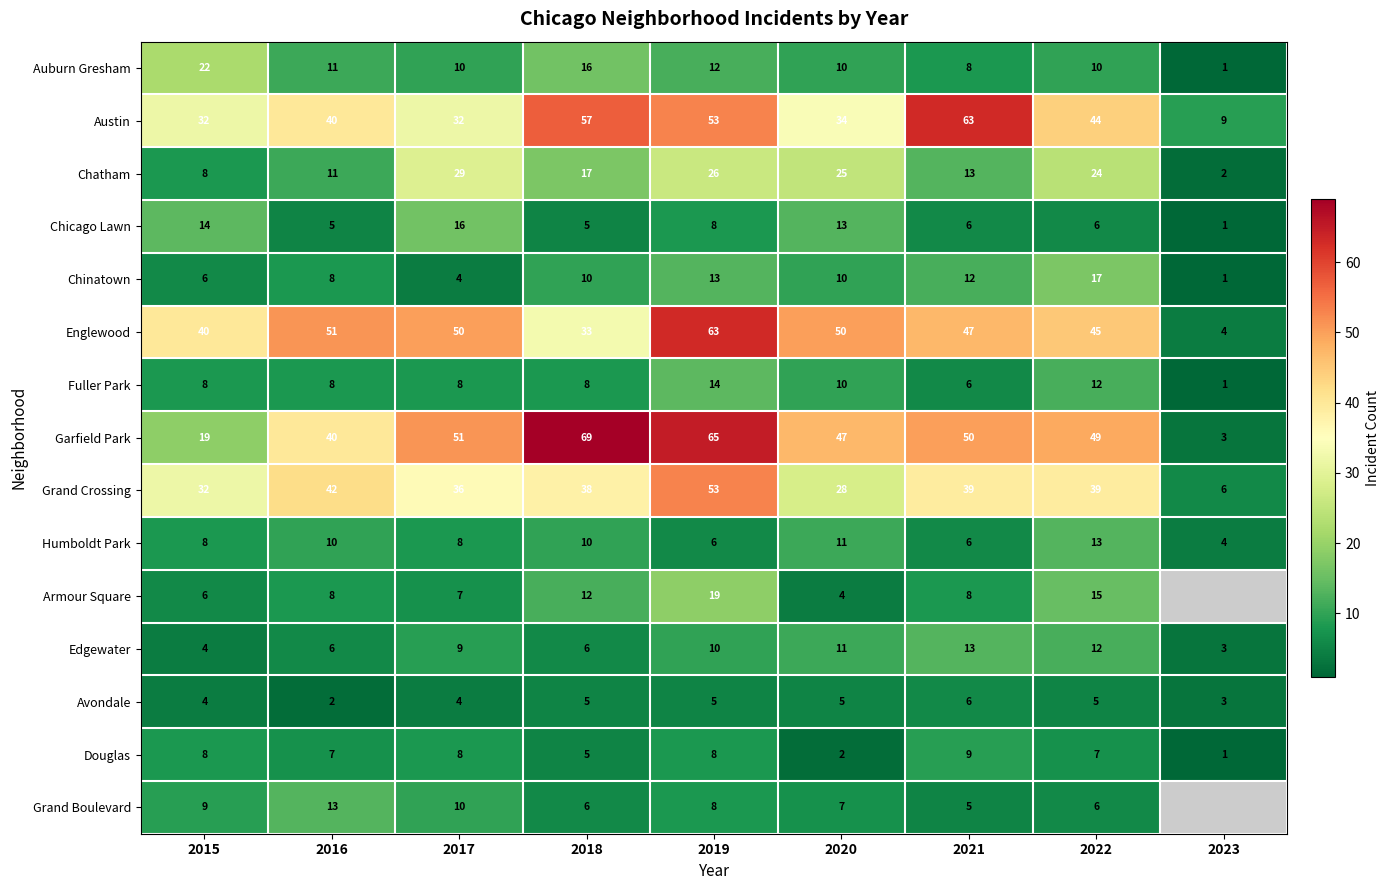

Where does the Chatham series first go above 17?

2017